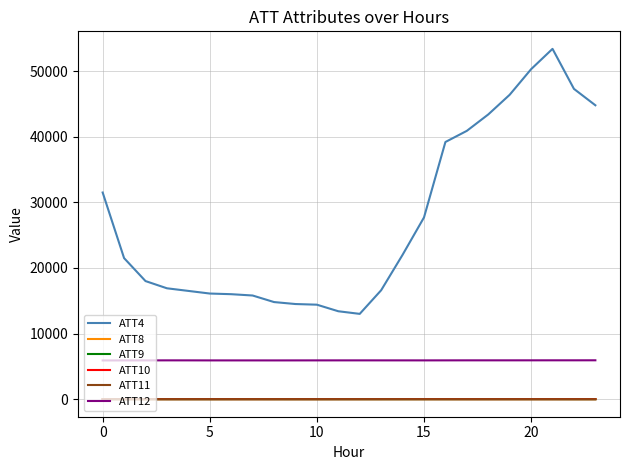

What is the minimum value shown in the chart?

-8.3